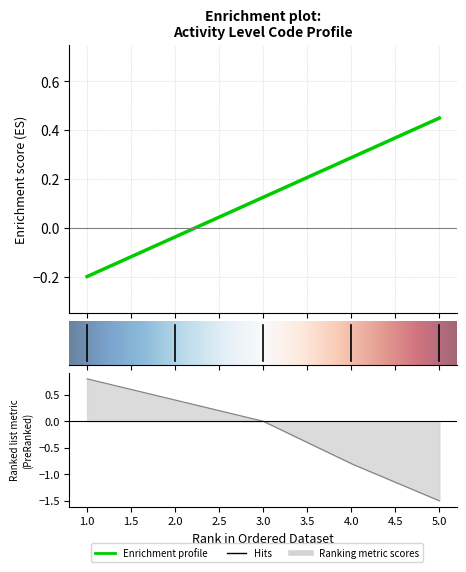

Reading right to left, transcribe all the data shown in this chart.

0.5	0.3	0.1	-0.0	-0.2